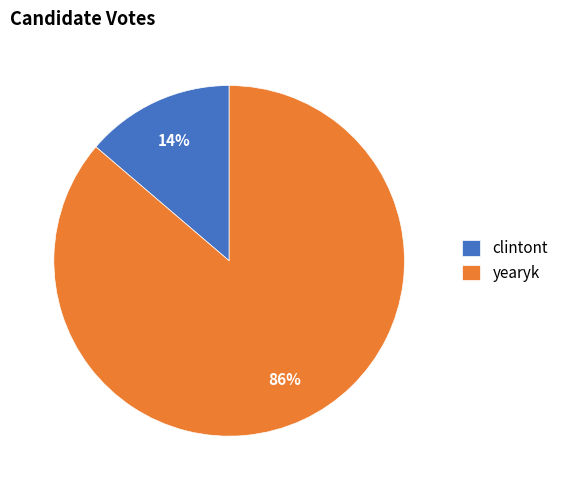

Which category accounts for the majority?

yearyk